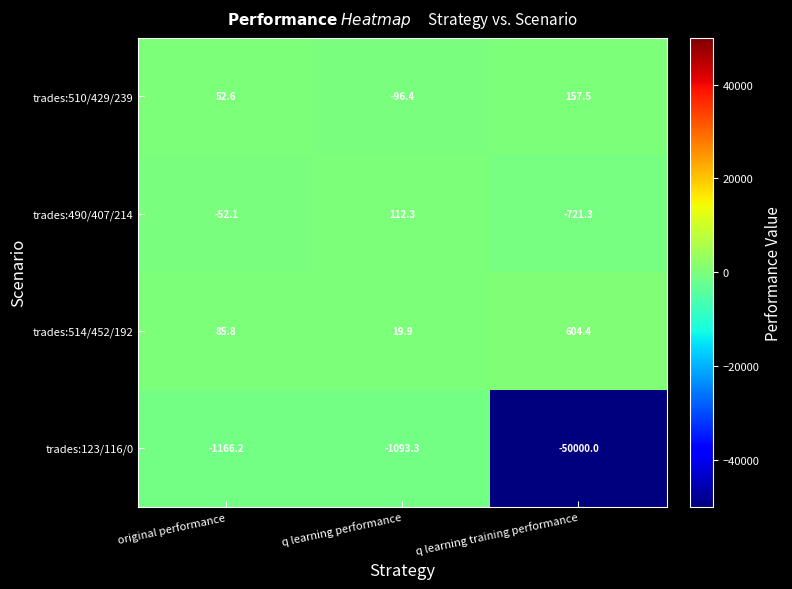

Is the value of trades:490/407/214 at q learning performance greater than the value of trades:510/429/239 at q learning performance?

Yes